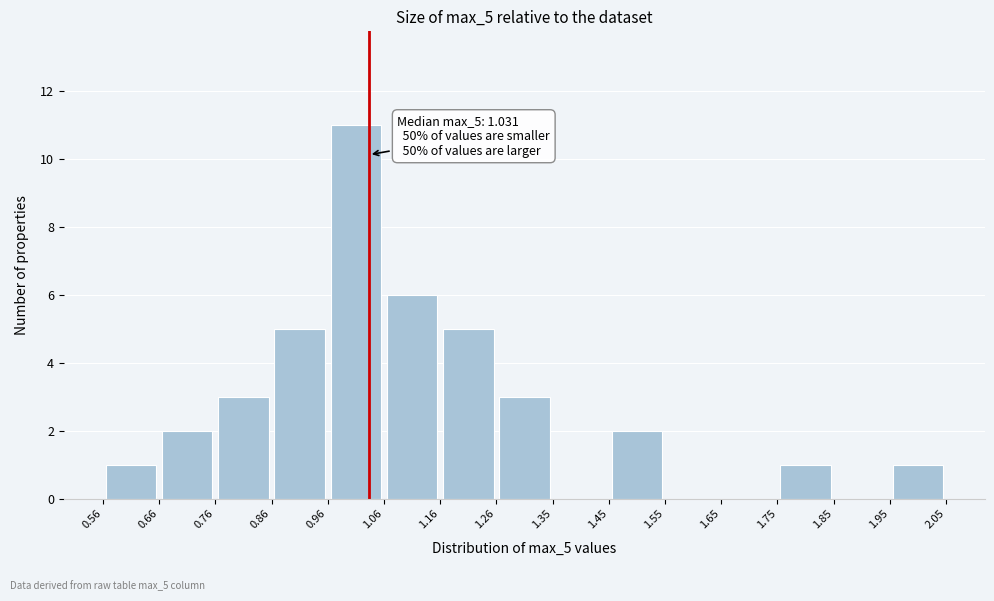

Which range on the x-axis has the tallest bar?

0.96 to 1.06